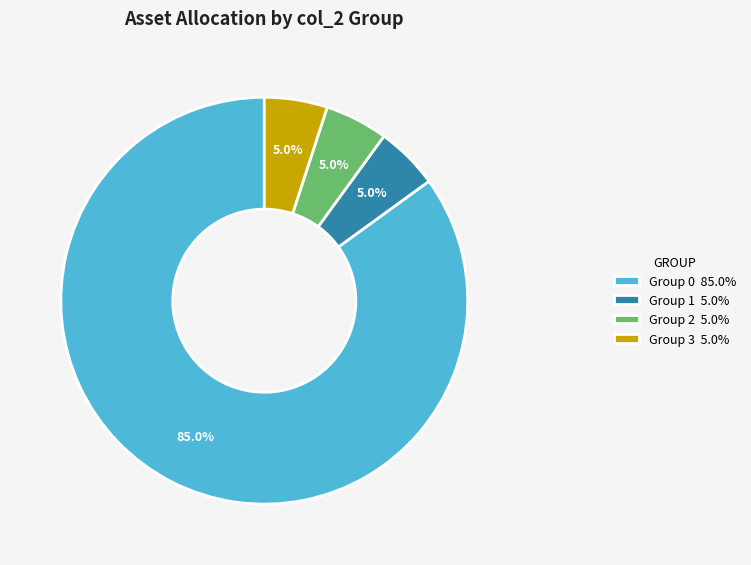

Between Group 0 85.0% and Group 1 5.0%, which is larger?

Group 0 85.0%